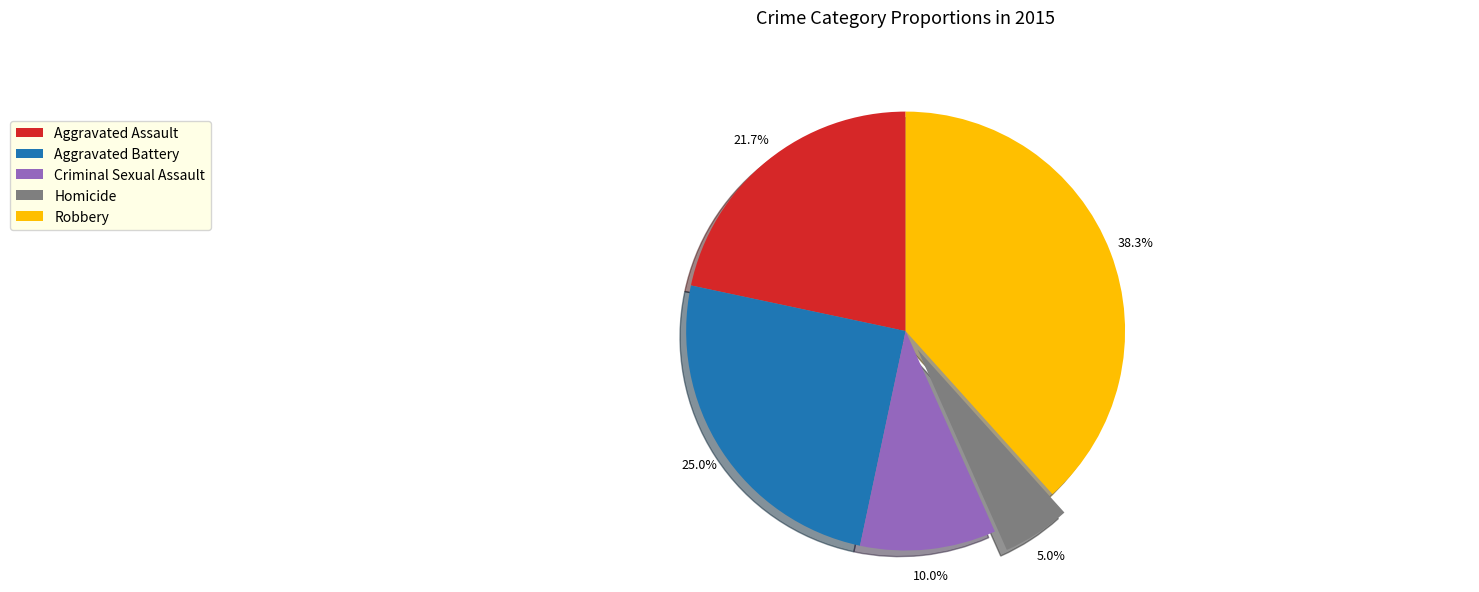

The Criminal Sexual Assault slice represents 3% of the pie. True or false?

False